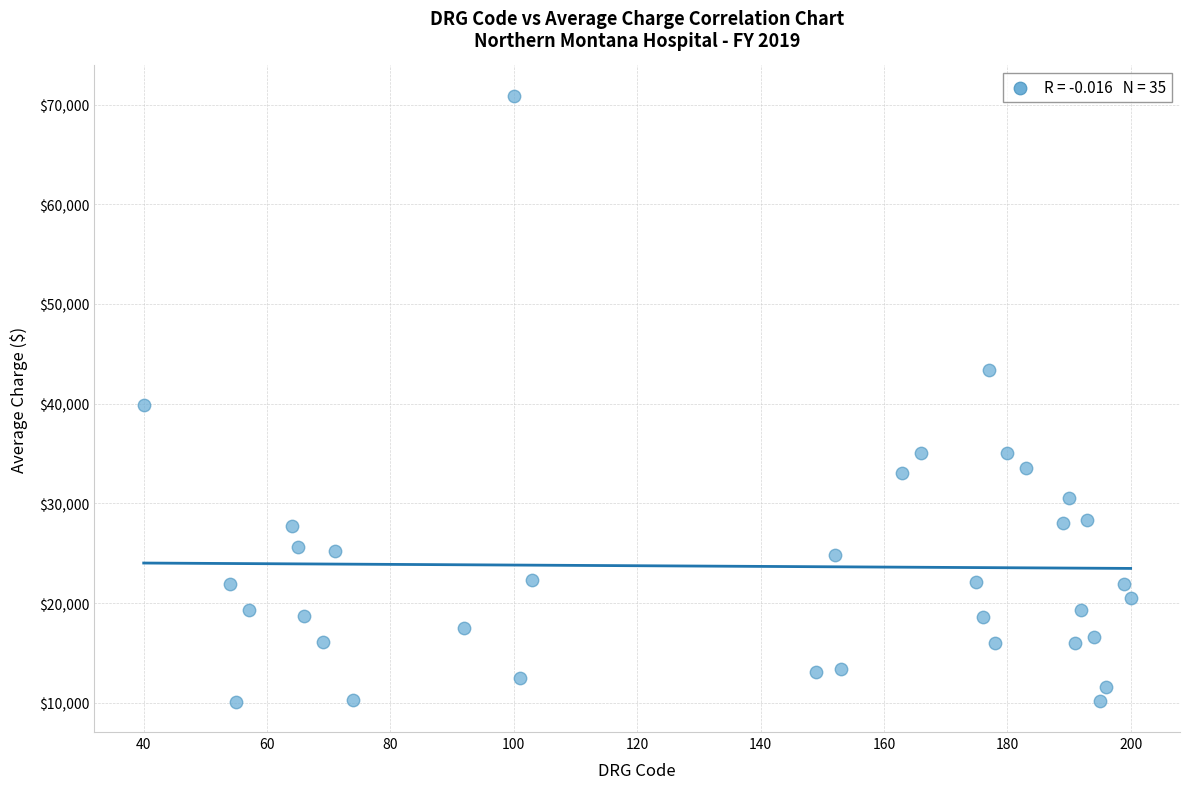

What is the range of X values (max minus min)?

160.0